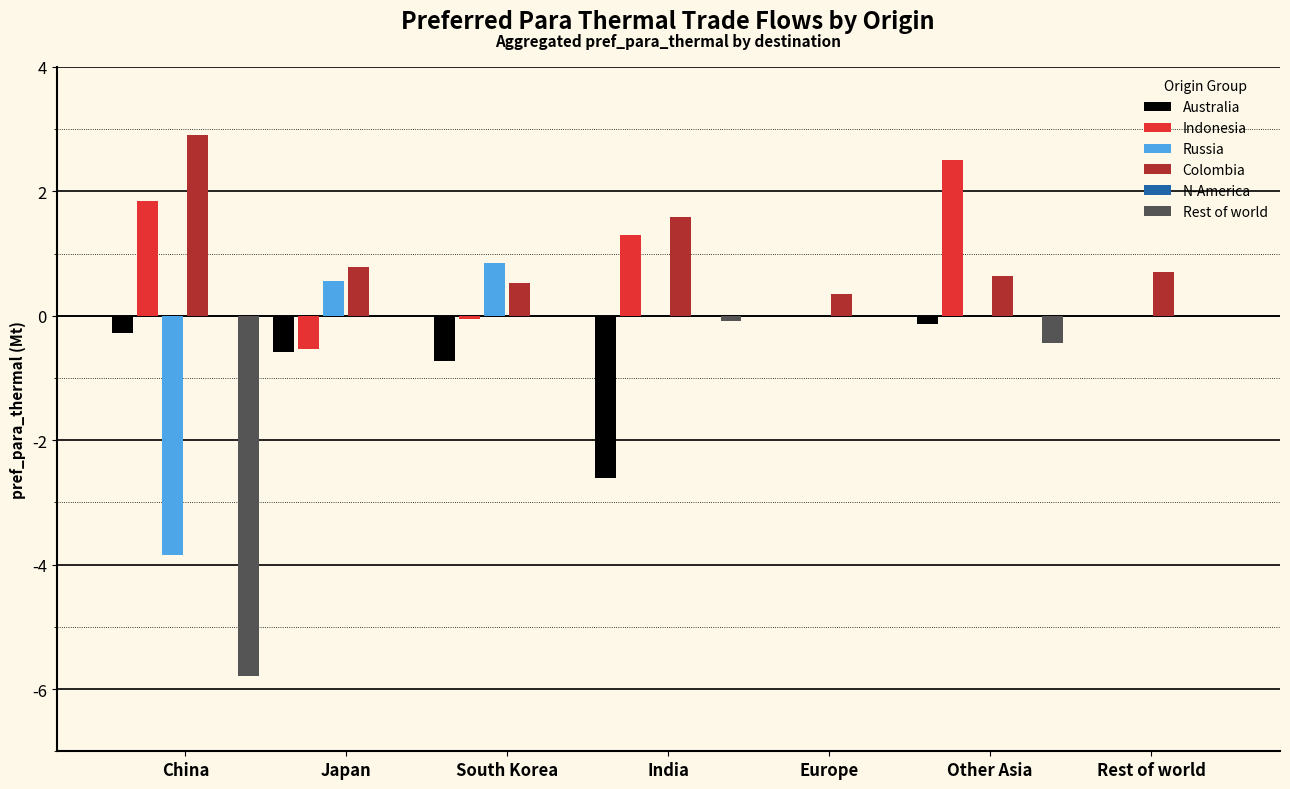

At which category is the sum across all series the highest?

Other Asia